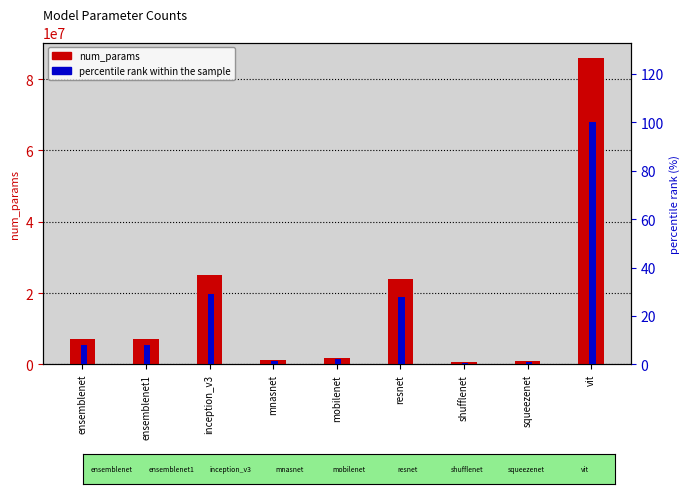

Where is percentile rank within the sample nearest to the value 50?

inception_v3